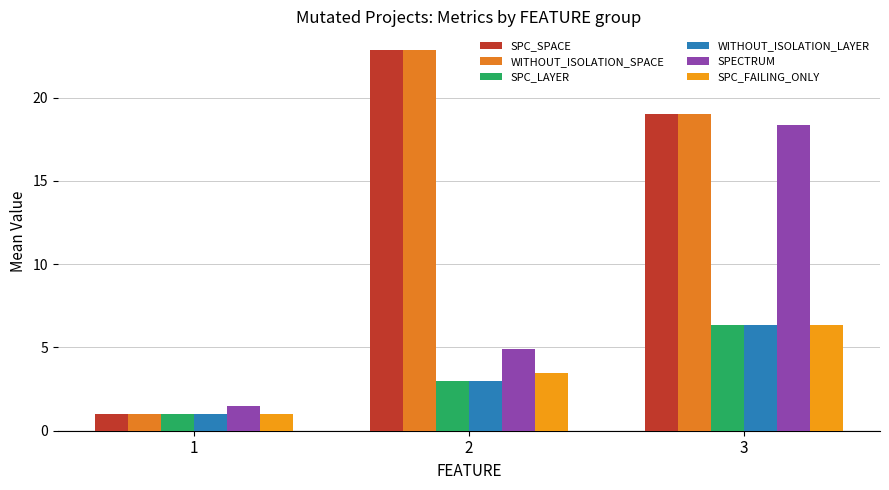

What is the value of the SPC_SPACE bar at the 2nd from the left?

22.8